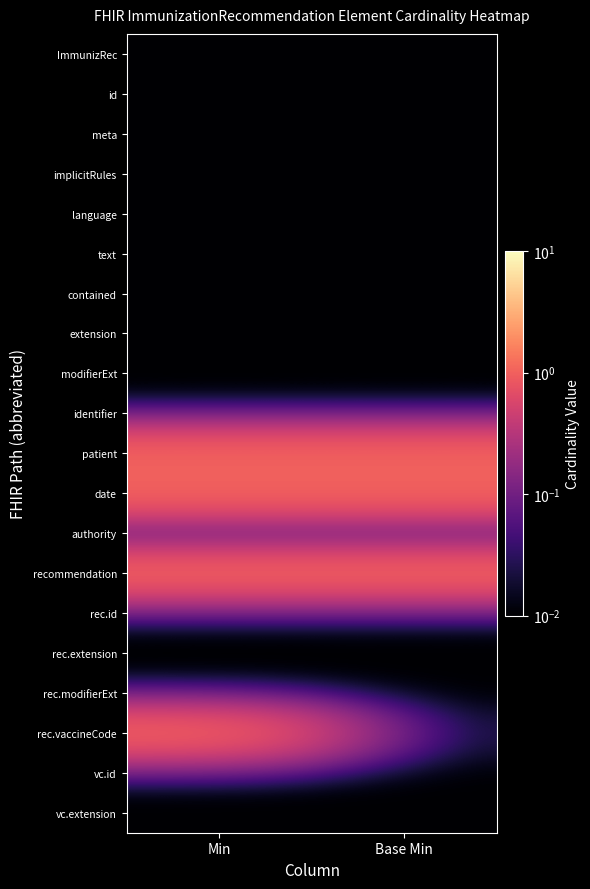

How many distinct data groups are displayed?

20